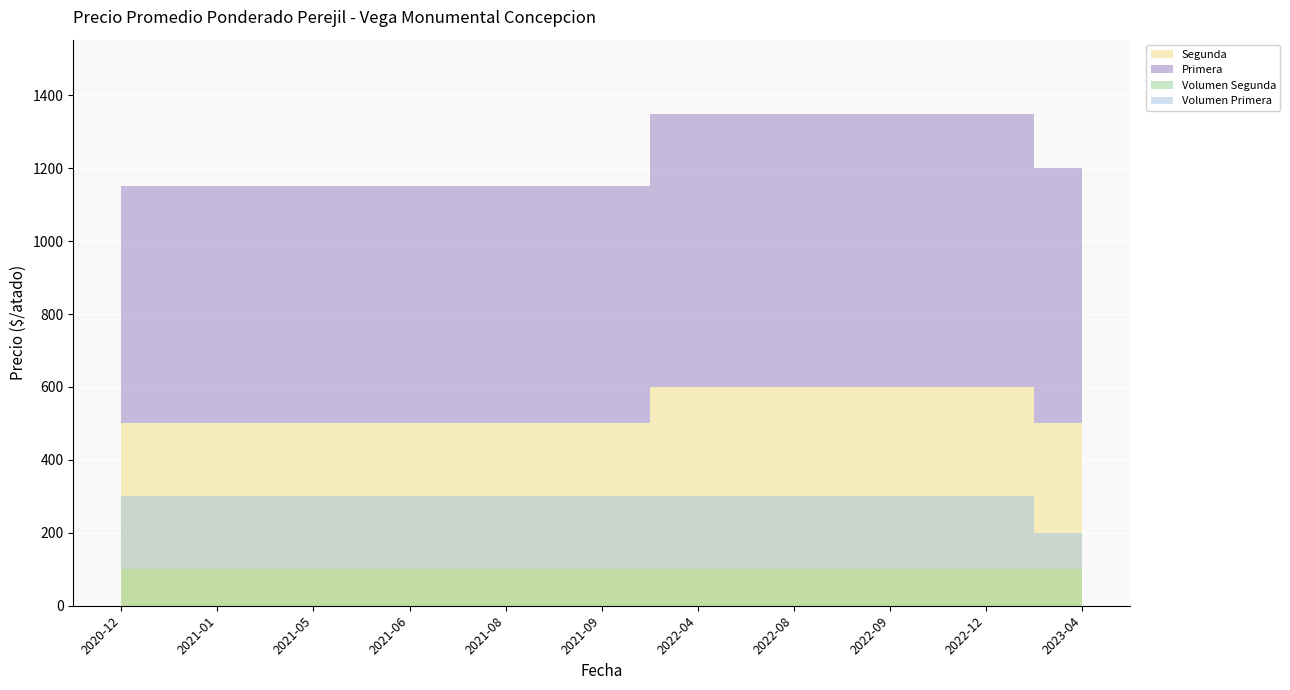

True or false: Segunda and Primera intersect in this chart.

False